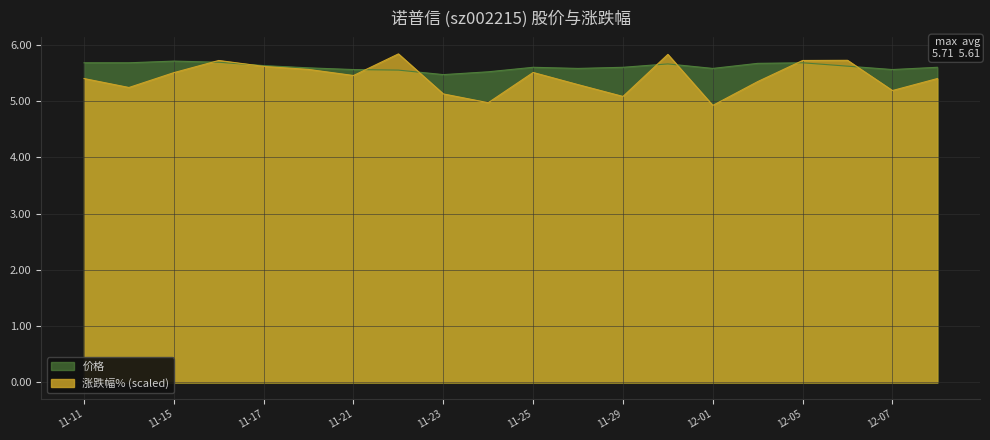

True or false: 涨跌幅% (scaled) has a value of 5.5 at 11-15.

True